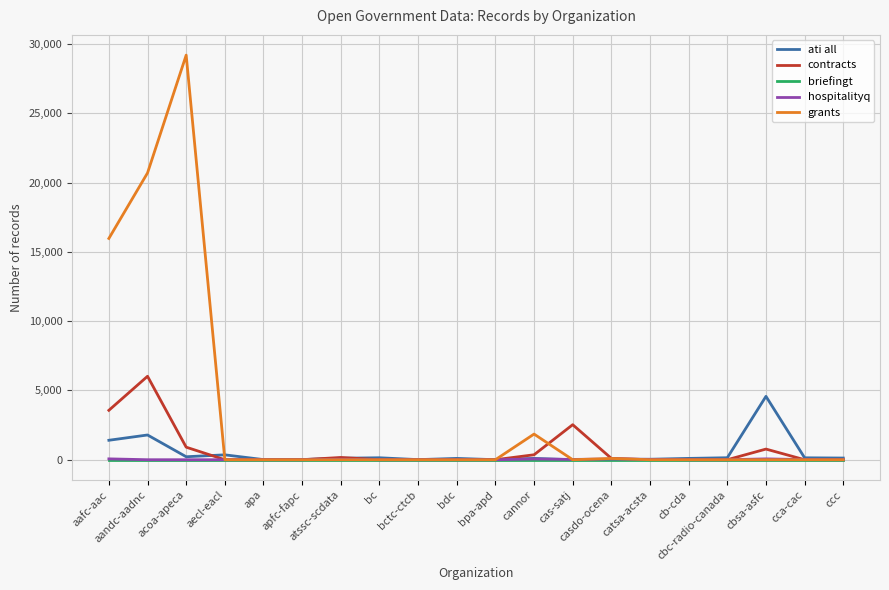

What is the greatest value displayed?

29191